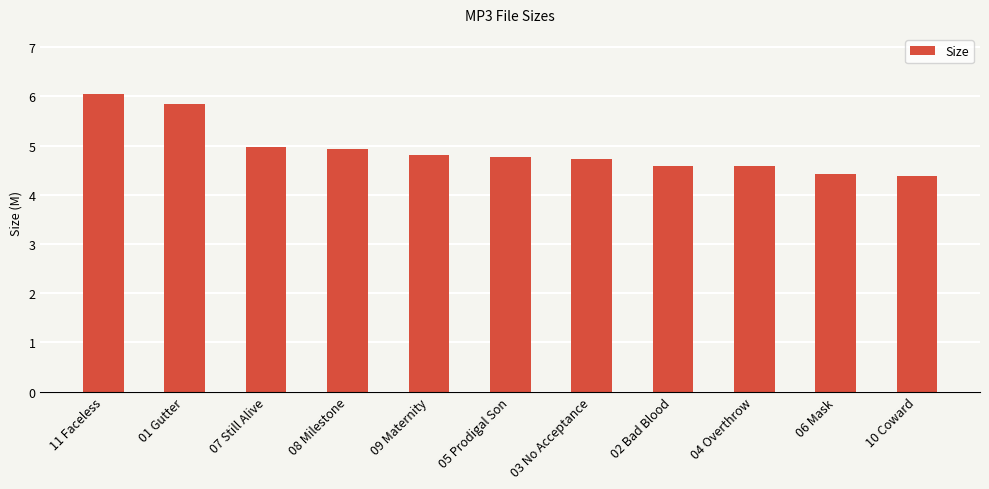

Does the chart contain any negative values?

No